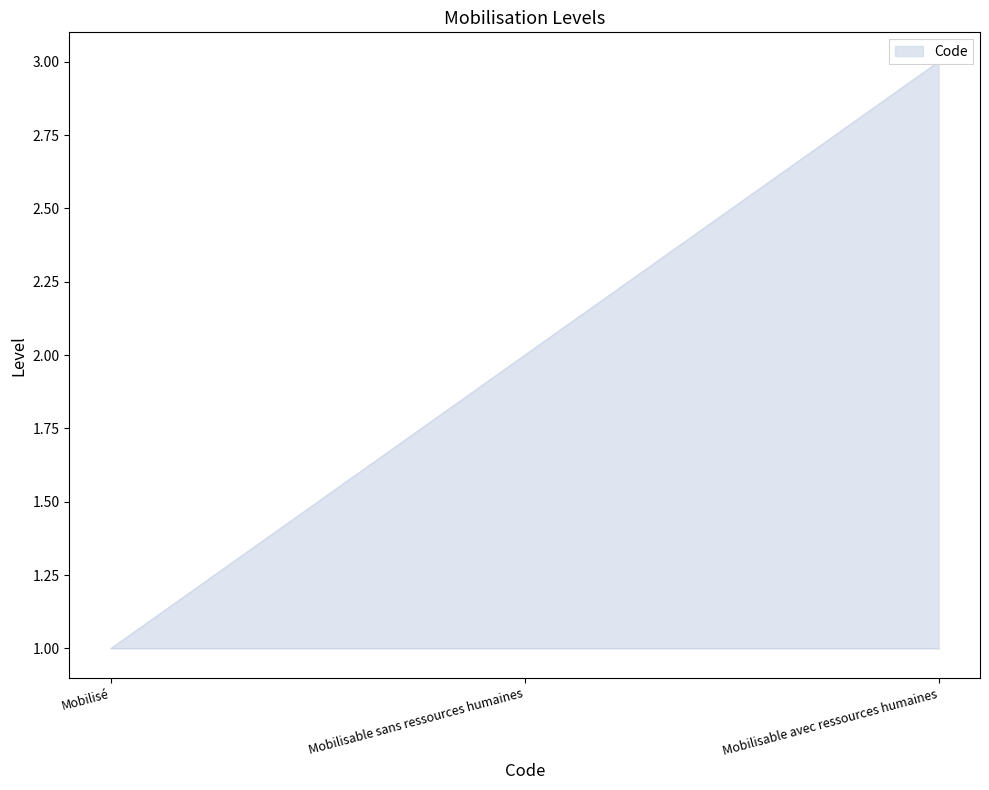

Where is the data nearest to the value 2?

Mobilisable sans ressources humaines